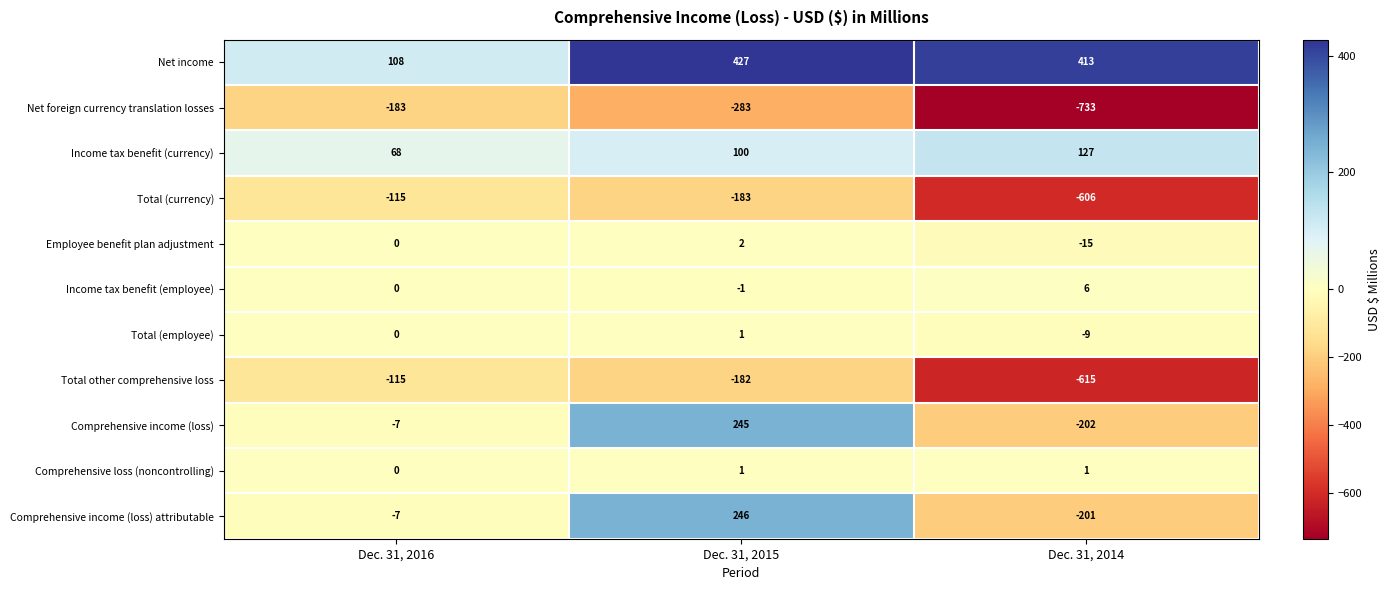

How many values in the Income tax benefit (employee) series are below 0?

1